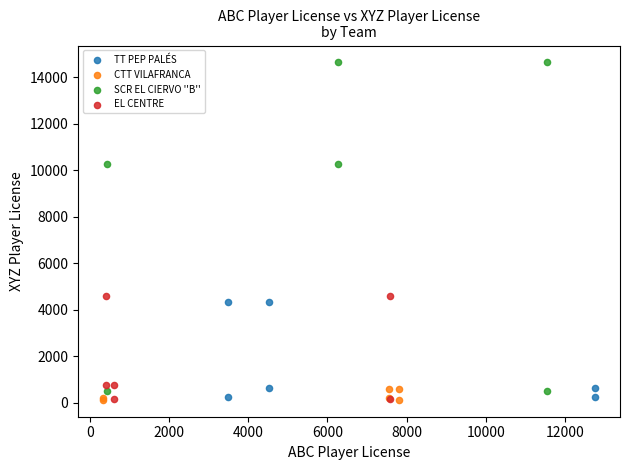

Which series has the widest spread of Y values?

SCR EL CIERVO ''B''